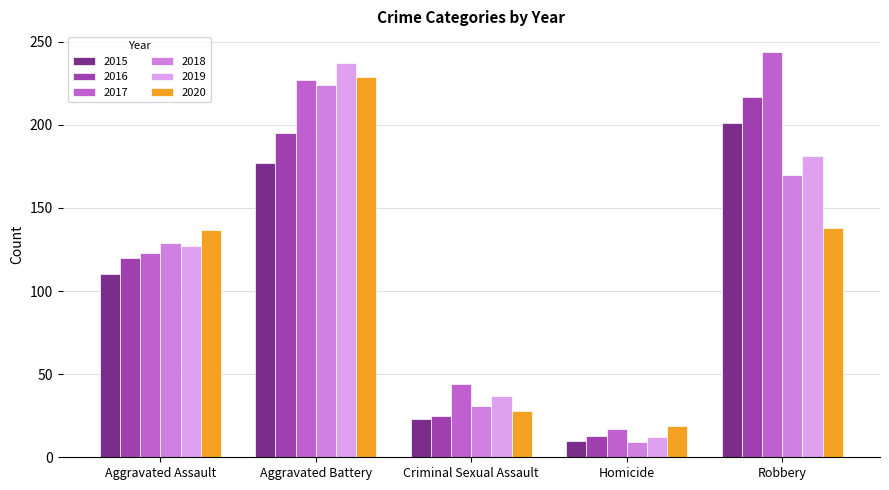

Which label corresponds to the smallest value in the chart?

Homicide